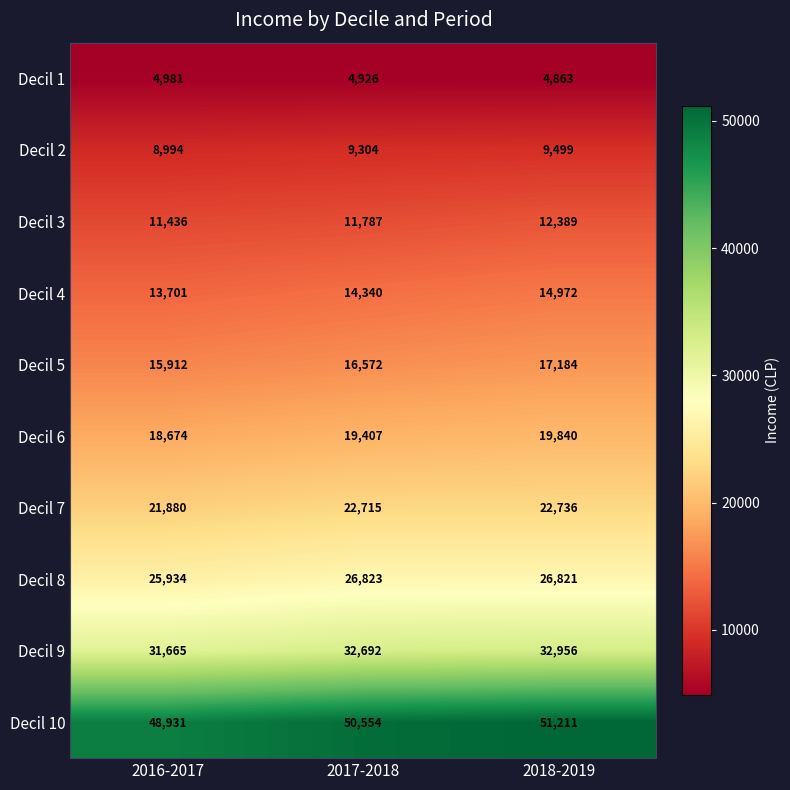

Where is Decil 8 nearest to the value 26378?

2018-2019